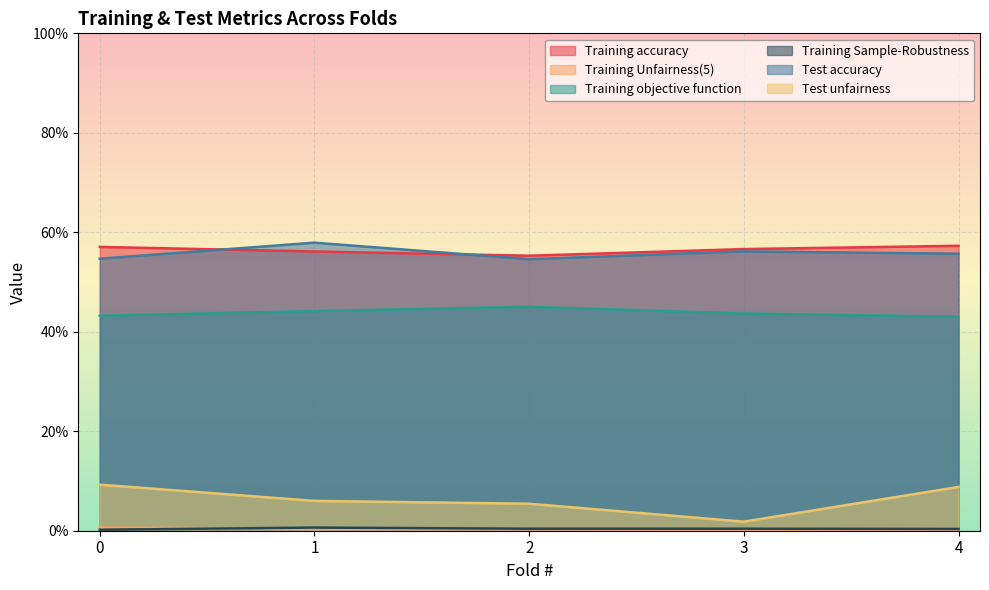

What is the total value across all series at 2?

1.6